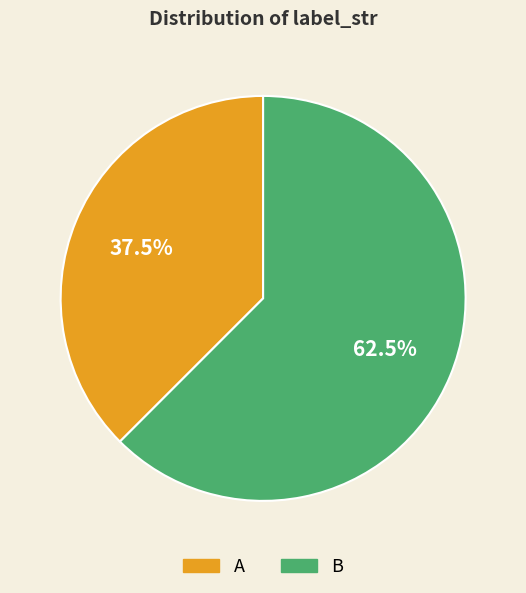

Do A and B together represent more than half of the pie?

Yes